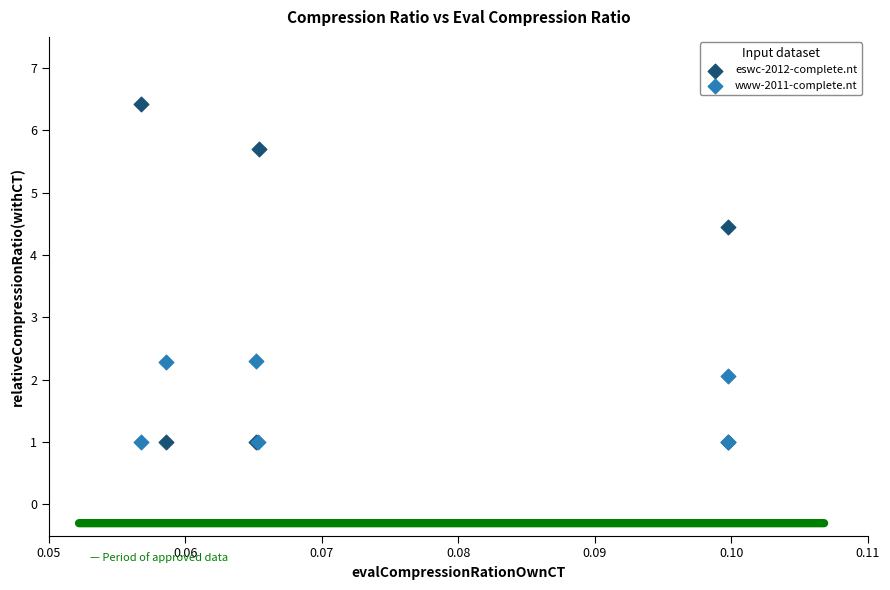

Which series reaches the maximum Y coordinate?

eswc-2012-complete.nt